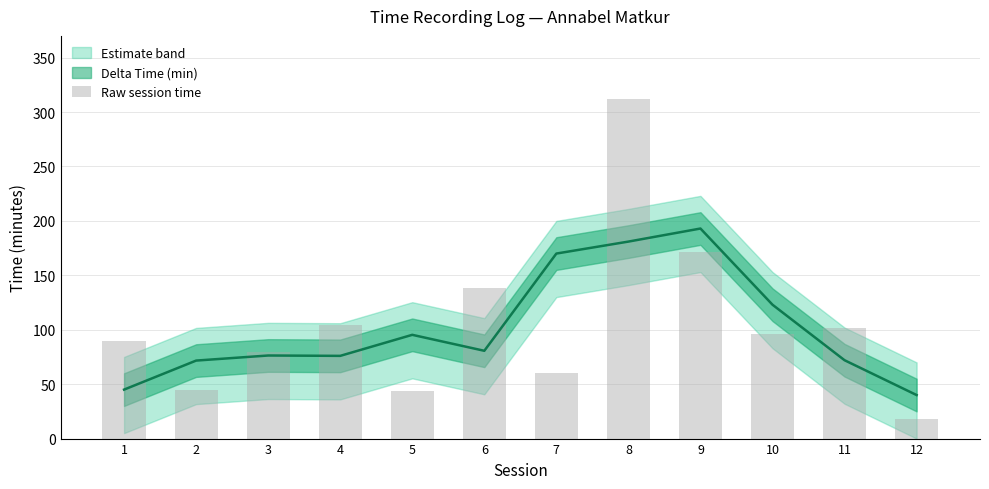

What is the value of the 9th bar from the left?

171